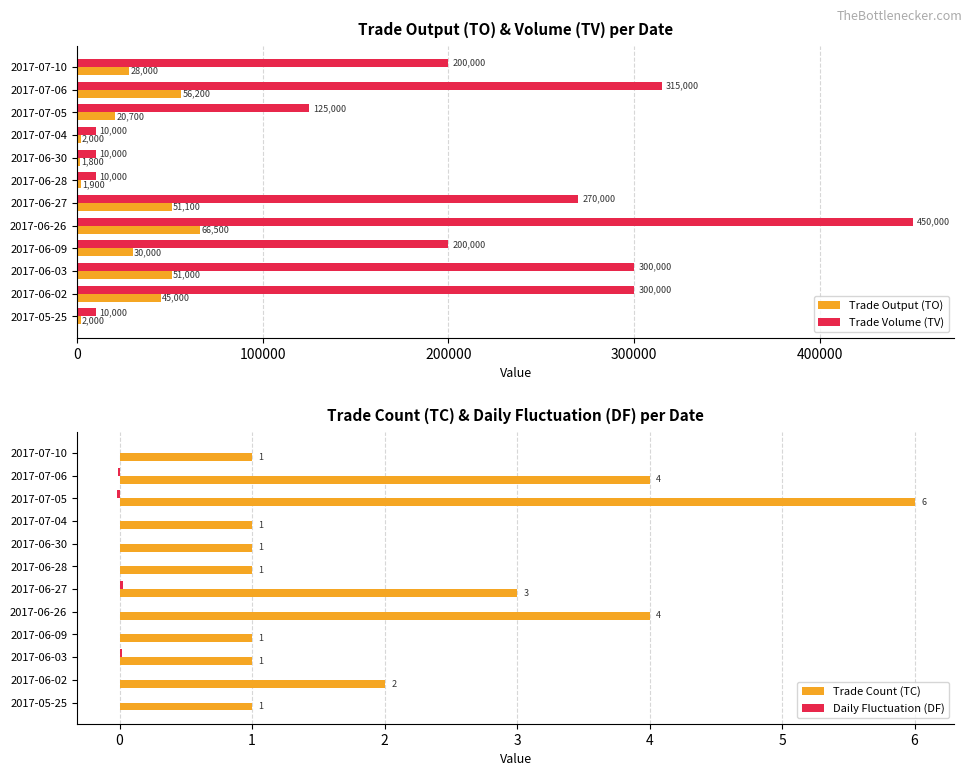

What is the highest value of the Trade Count (TC) series?

6.0